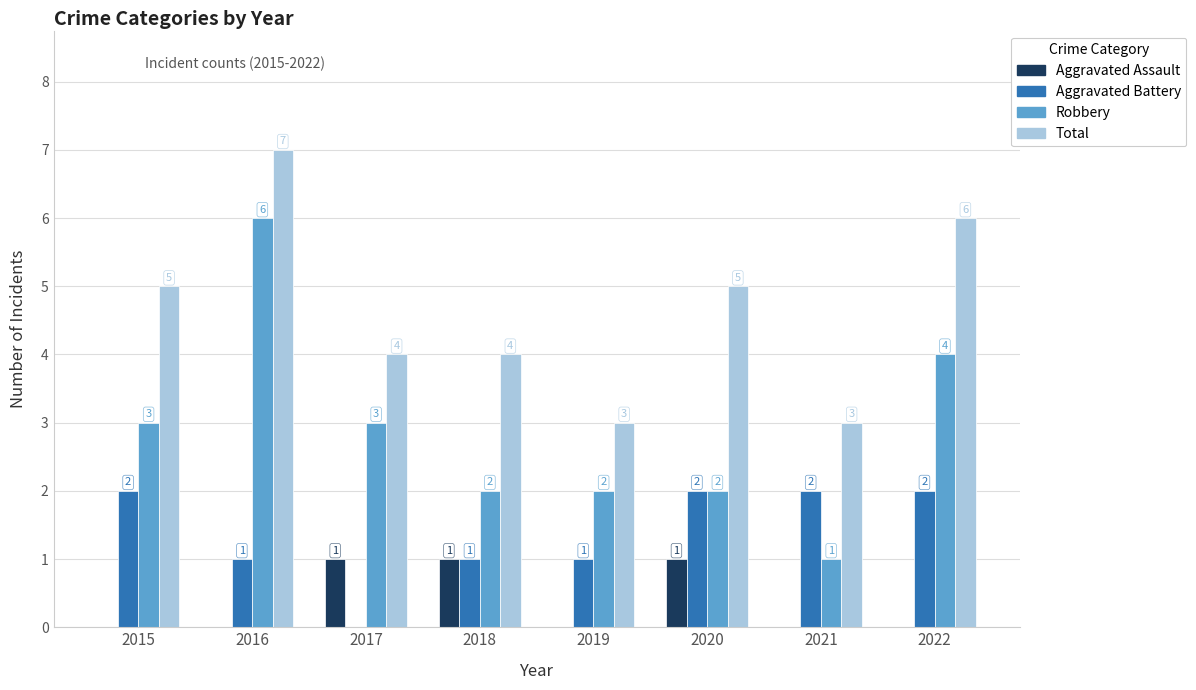

Which series has the largest total across all categories?

Total